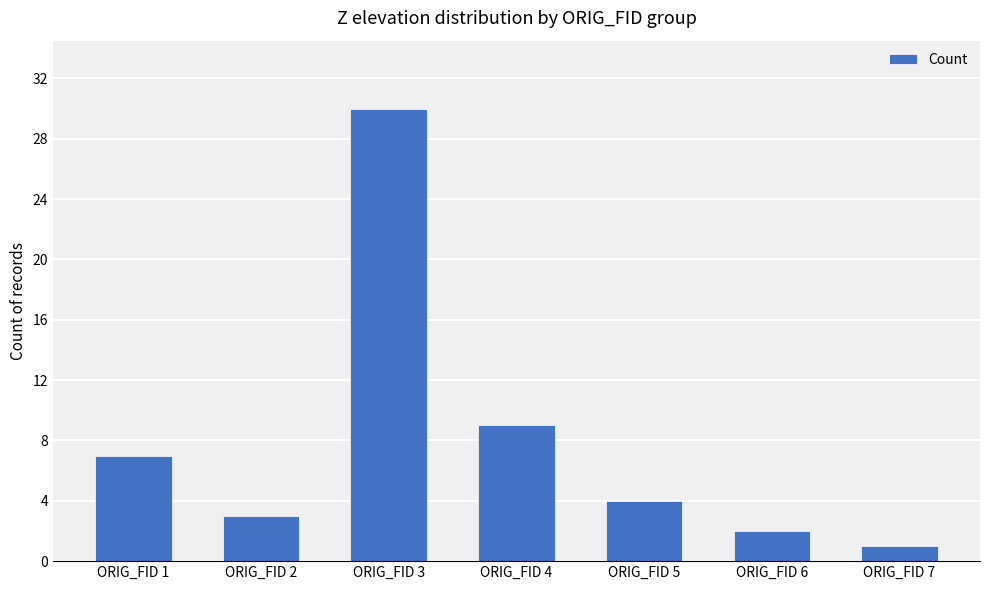

What is the ratio of the value at ORIG_FID 2 to the value at ORIG_FID 7?

3.0